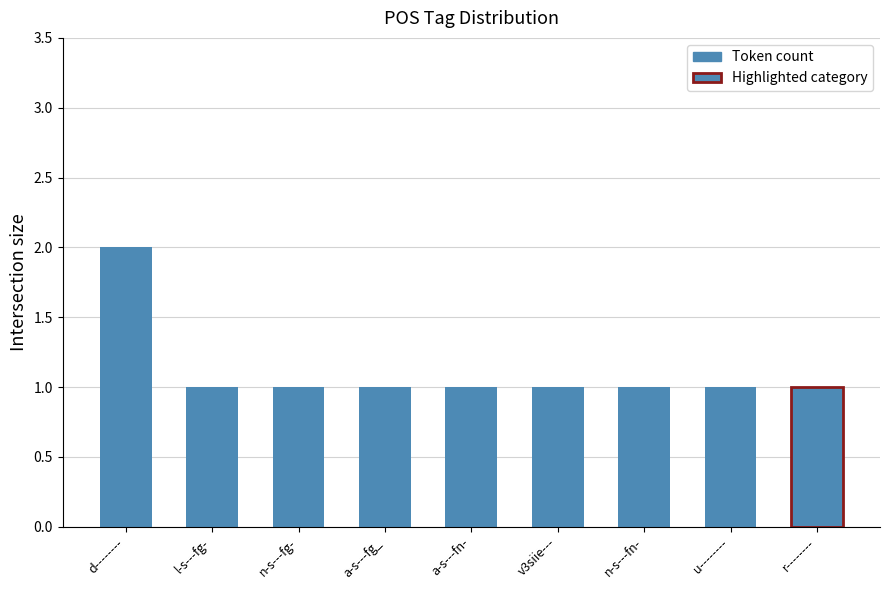

Rank the categories by value from highest to lowest.

d--------, l-s---fg-, n-s---fg-, a-s---fg_, a-s---fn-, v3siie---, n-s---fn-, u--------, r--------